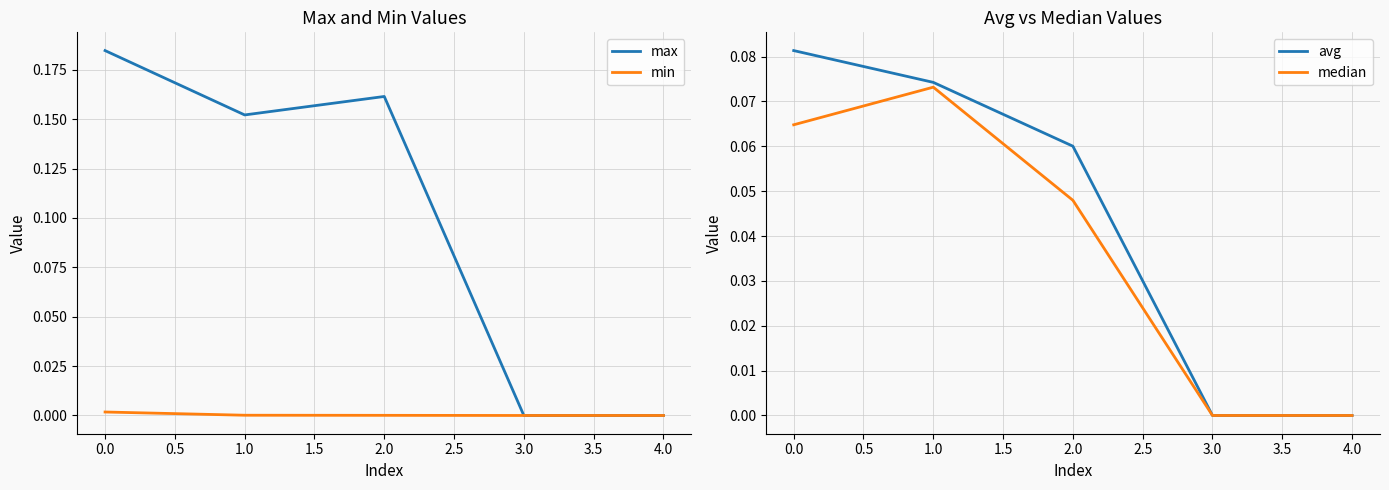

Is it true that min equals 0.0 at 3.0?

True